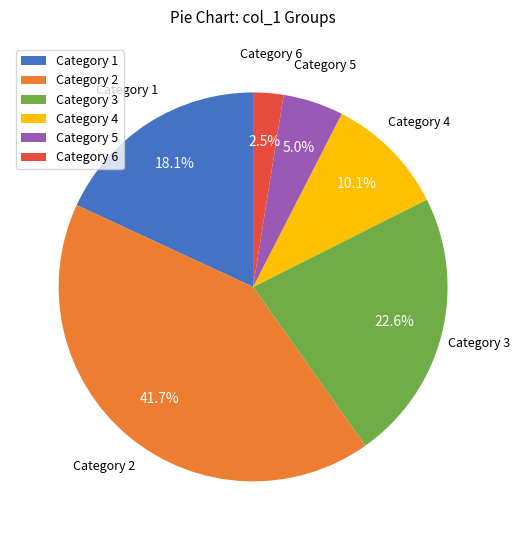

Rank the categories by value from lowest to highest.

Category 6, Category 5, Category 4, Category 1, Category 3, Category 2